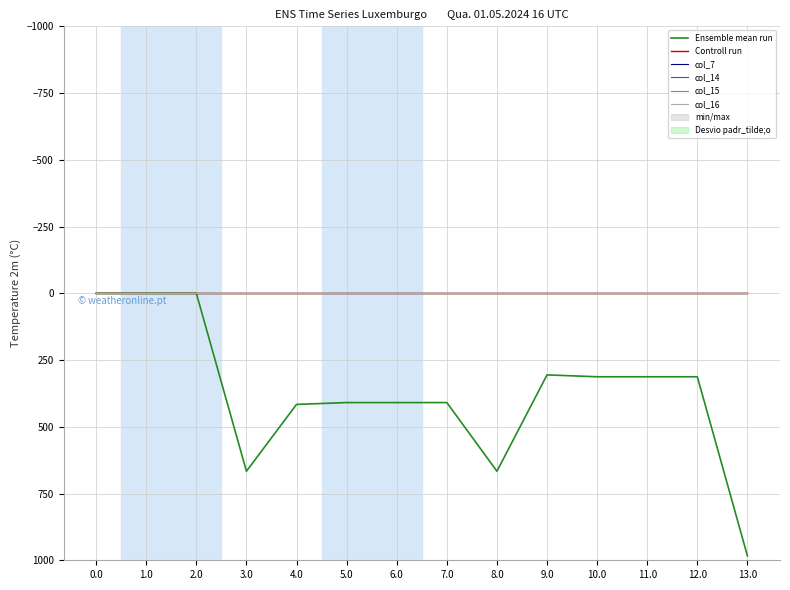

At which category is the sum across all series the highest?

13.0